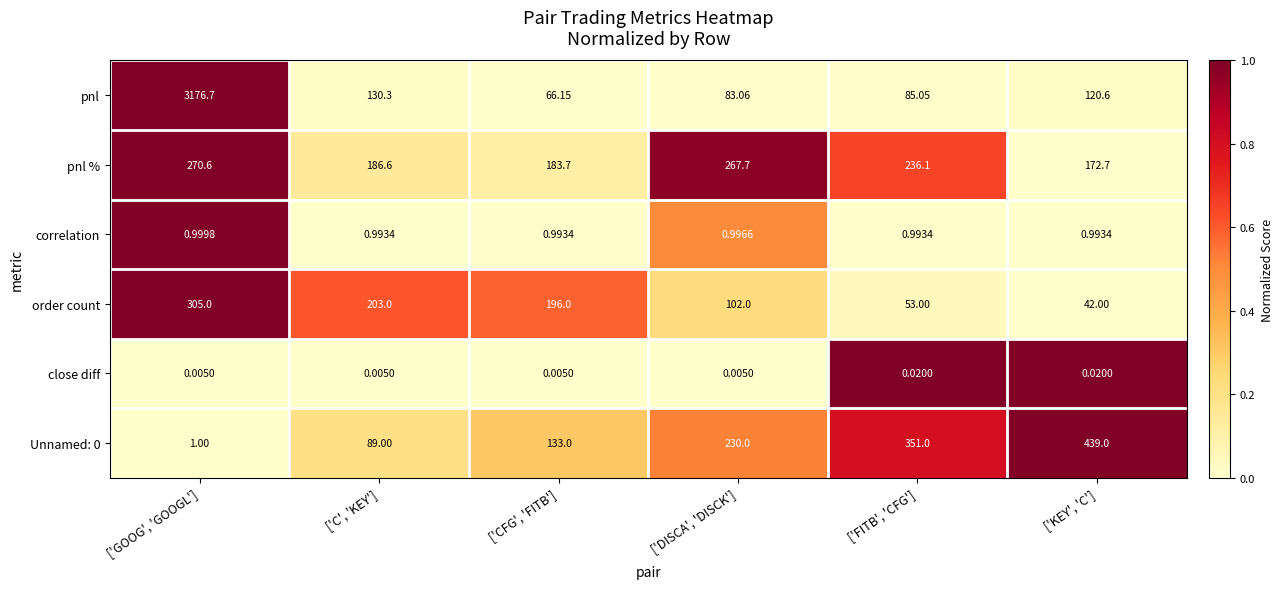

Which series has the largest total across all categories?

pnl